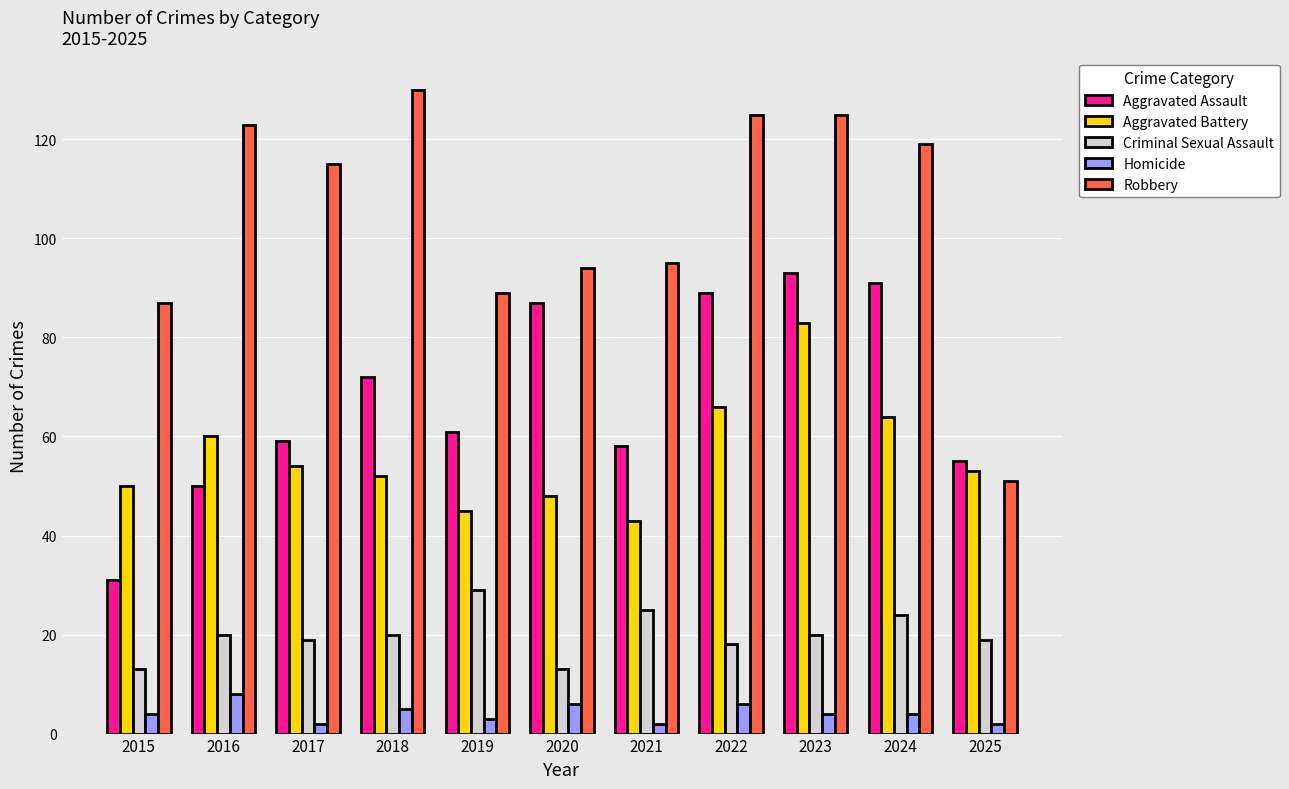

What is the difference between the highest and lowest values at 2020?

88